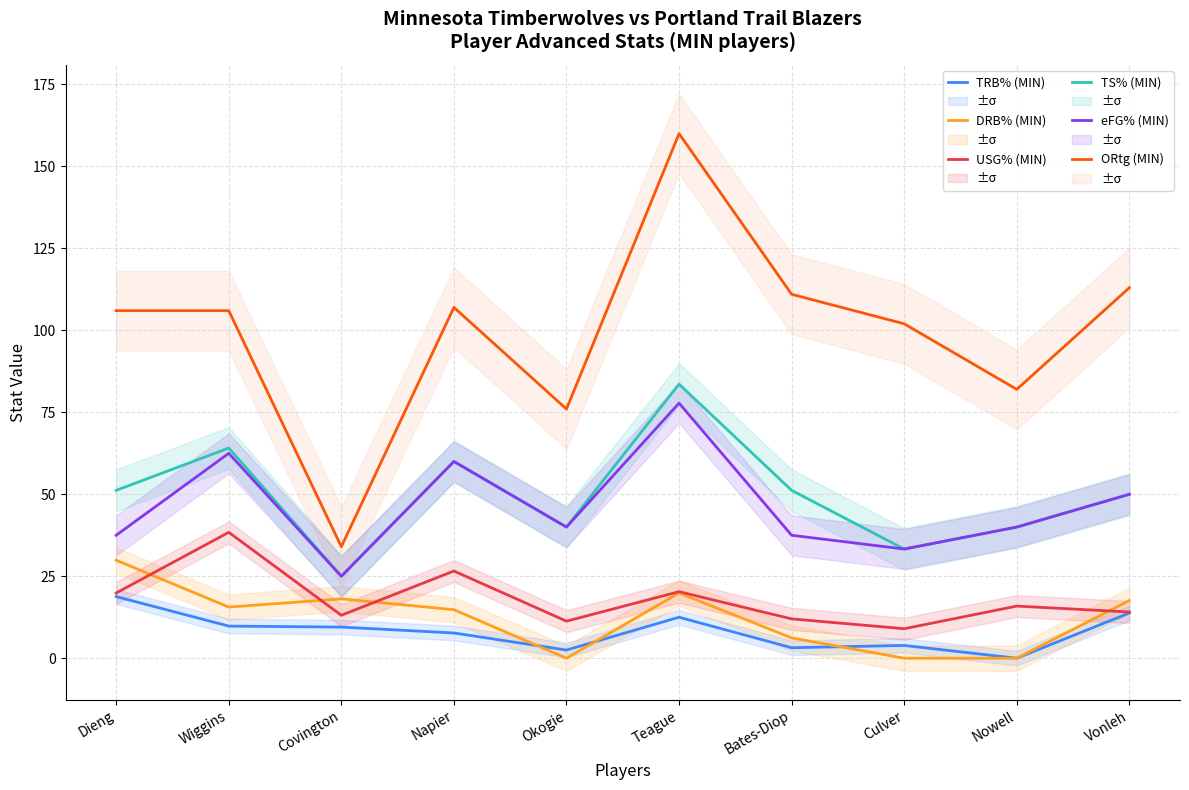

How many data points in TRB% (MIN) are less than 9?

5